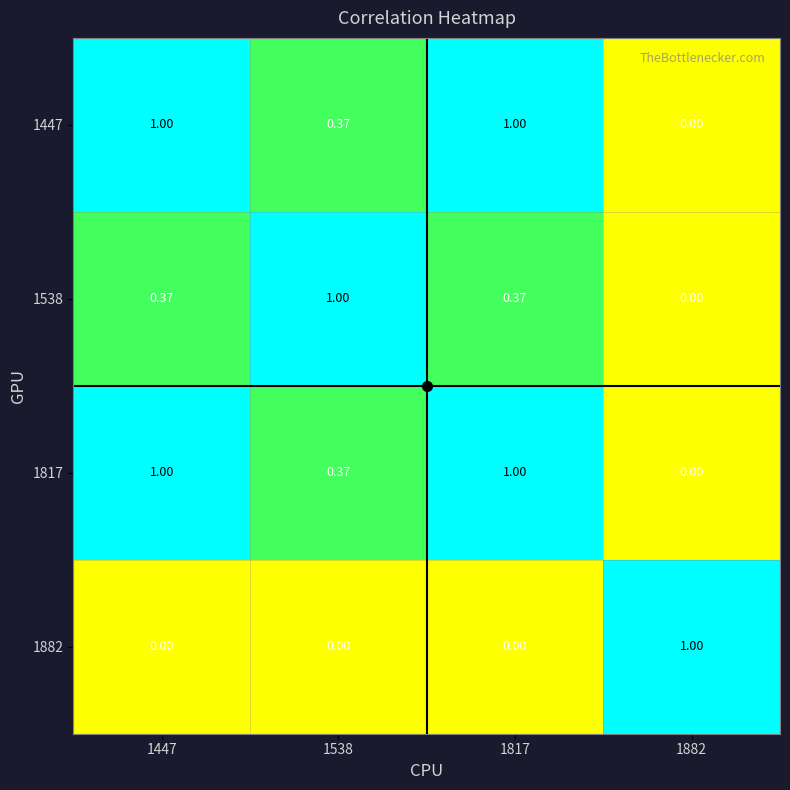

Is the value of 1447 at 1882 greater than the value of 1882 at 1882?

No